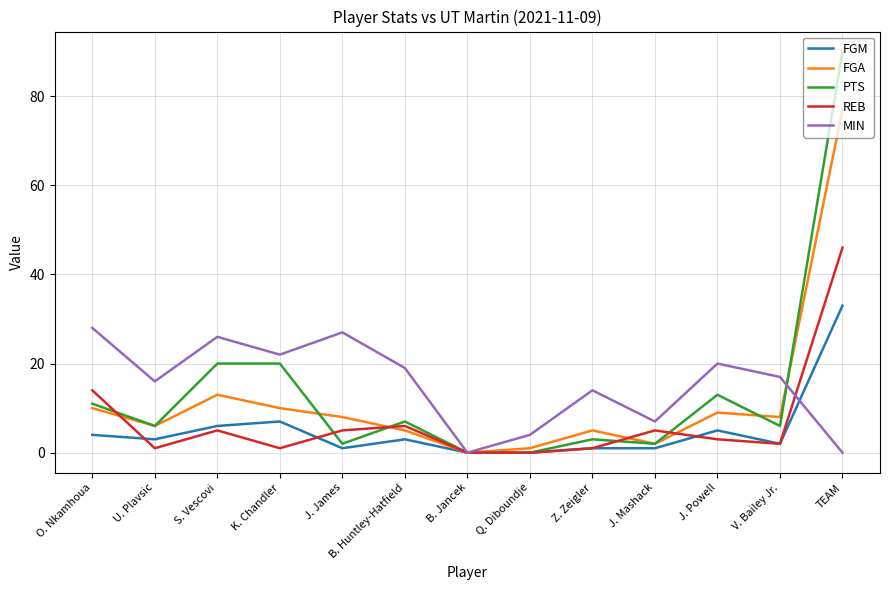

Which series has the largest range (max minus min)?

PTS